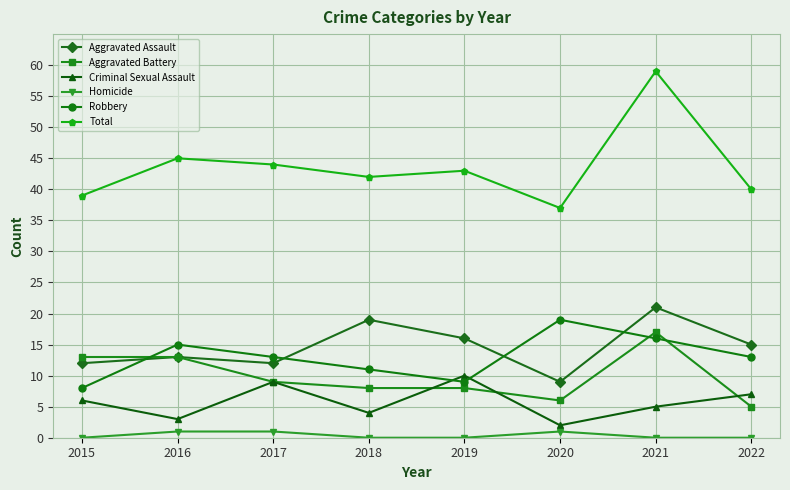

Is this an area chart (filled region under the line)?

No